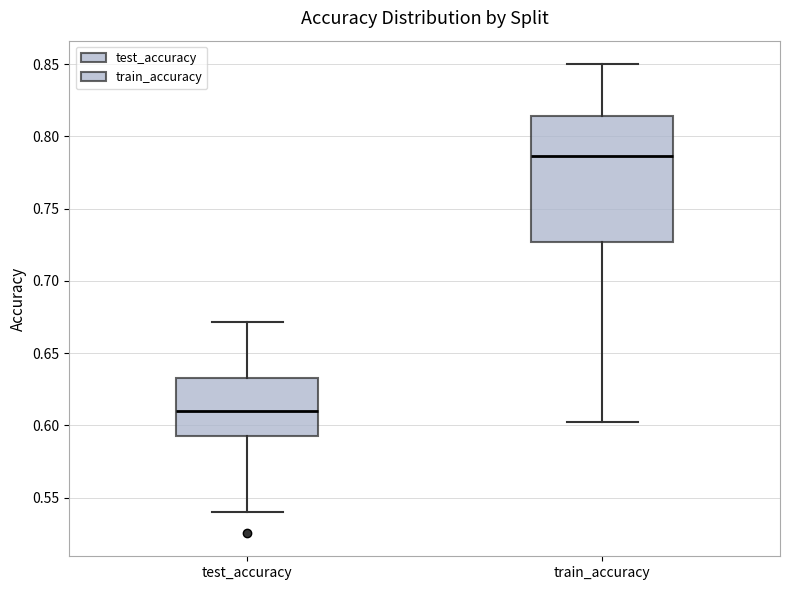

Comparing the boxes themselves (not the whiskers), which one is the tallest?

train_accuracy